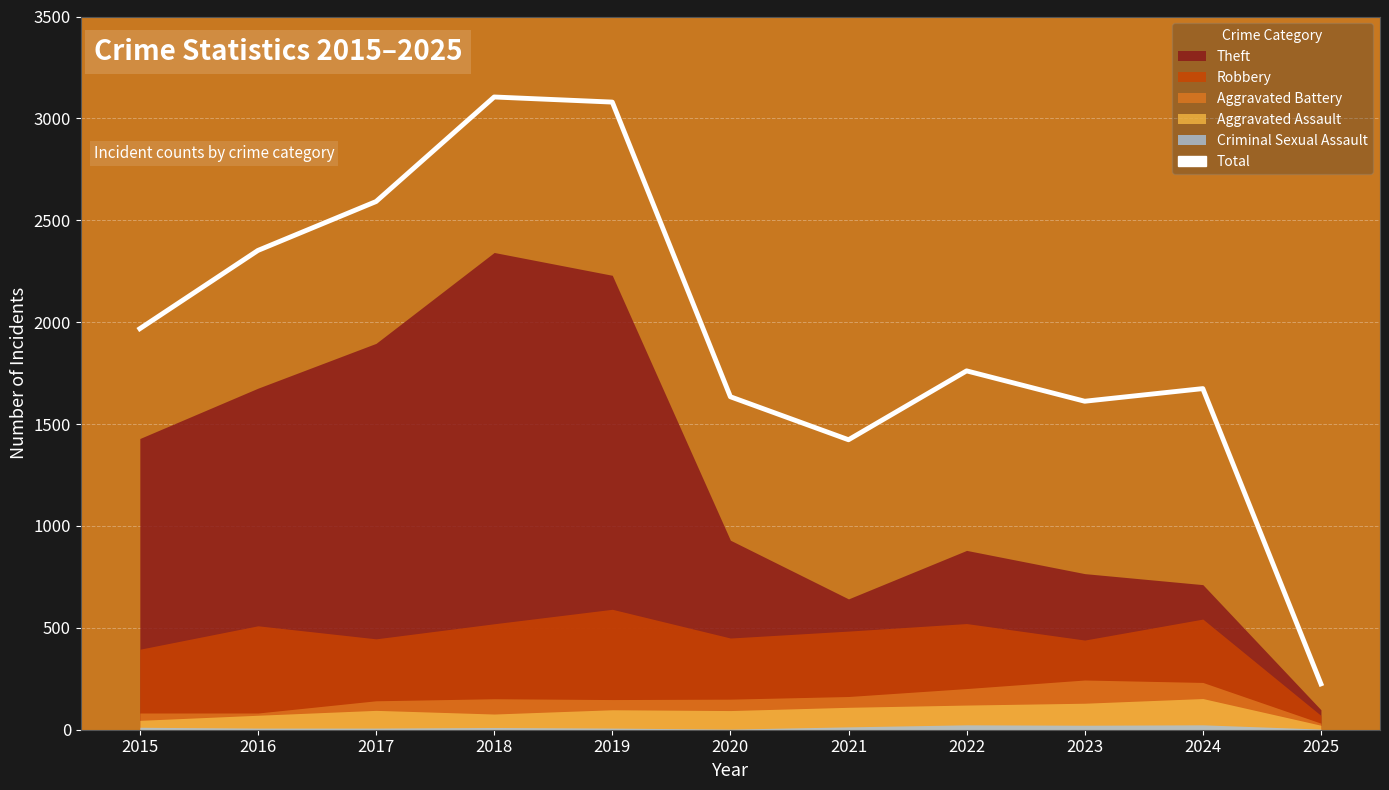

Reading left to right, extract all data points from this chart.

1968	2352	2592	3105	3080	1634	1423	1761	1612	1674	225